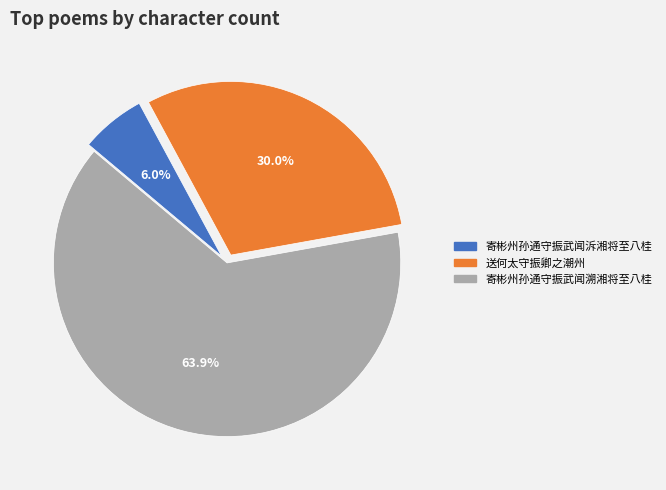

What is the smallest slice in the pie chart?

寄彬州孙通守振武闻泝湘将至八桂